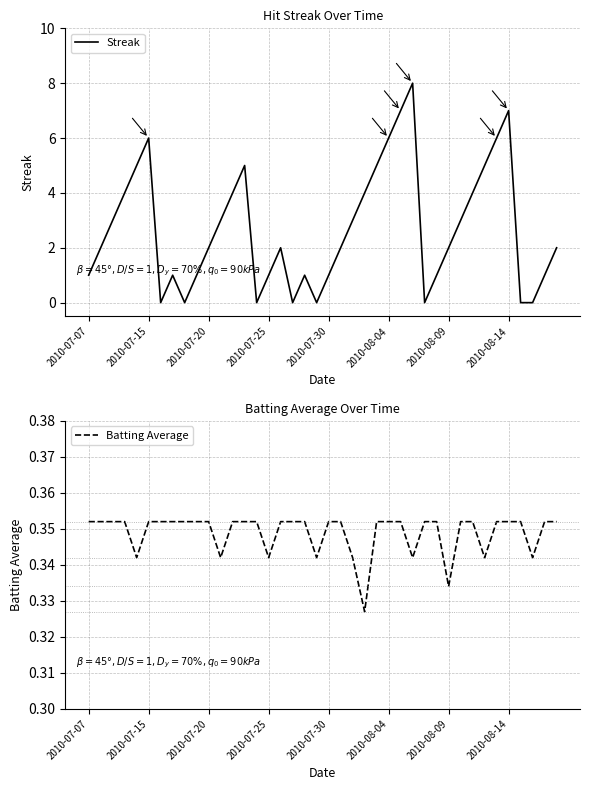

What is the highest value of the Streak series?

8